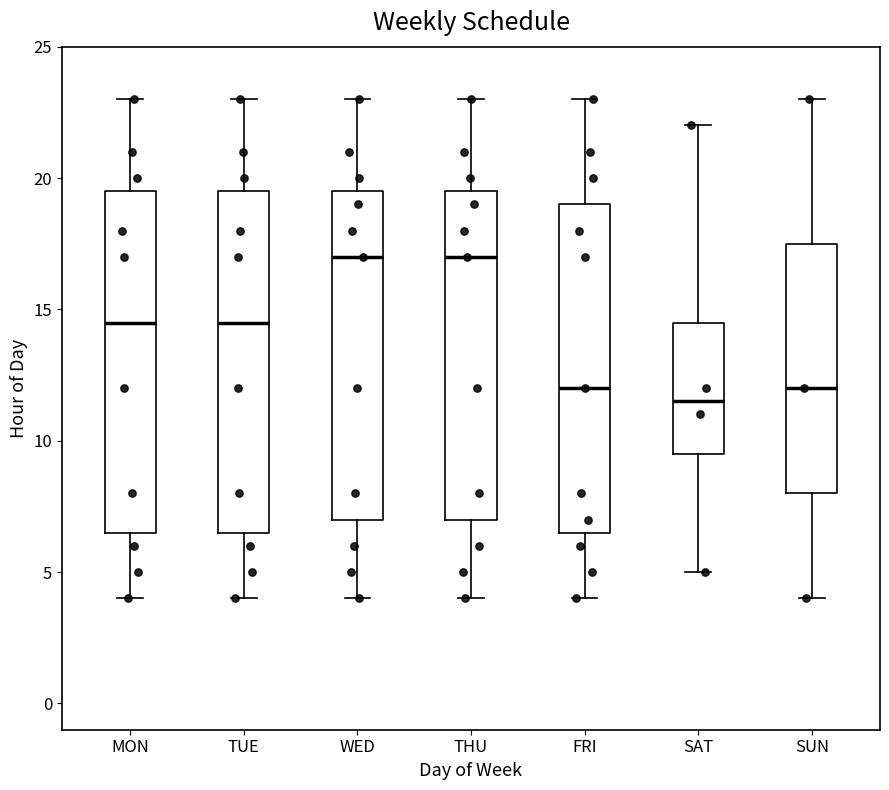

Reading left to right, transcribe this box plot: for each box, give where its median line is, the range the box spans, and where its two whiskers end, as read against the y-axis. The values are not printed on the chart, so give them approximately, as read against the axis.

MON: median 14.5, box 6.5 to 19.5, whiskers 4.0 to 23.0
TUE: median 14.5, box 6.5 to 19.5, whiskers 4.0 to 23.0
WED: median 17.0, box 7.0 to 19.5, whiskers 4.0 to 23.0
THU: median 17.0, box 7.0 to 19.5, whiskers 4.0 to 23.0
FRI: median 12.0, box 6.5 to 19.0, whiskers 4.0 to 23.0
SAT: median 11.5, box 9.5 to 14.5, whiskers 5.0 to 22.0
SUN: median 12.0, box 8.0 to 17.5, whiskers 4.0 to 23.0